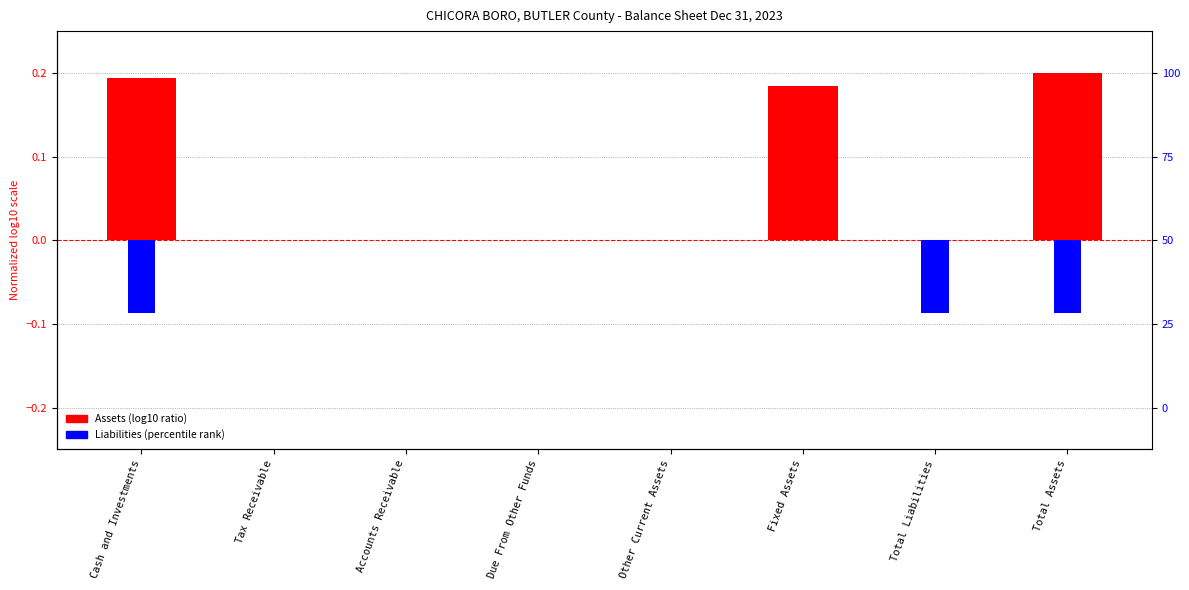

How many series are shown in this chart?

2